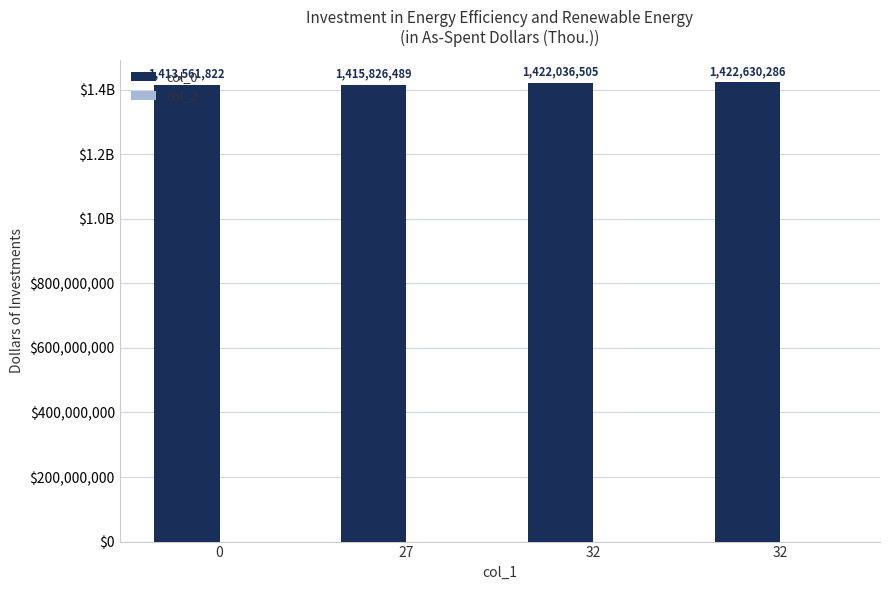

Are the bars grouped side by side (vs. stacked)?

No